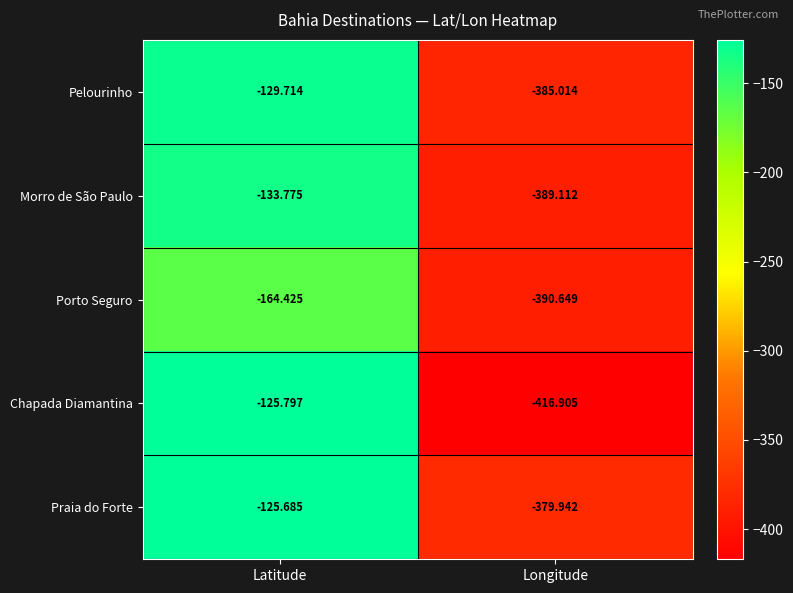

Between Latitude and Longitude, which series saw the biggest shift?

Chapada Diamantina